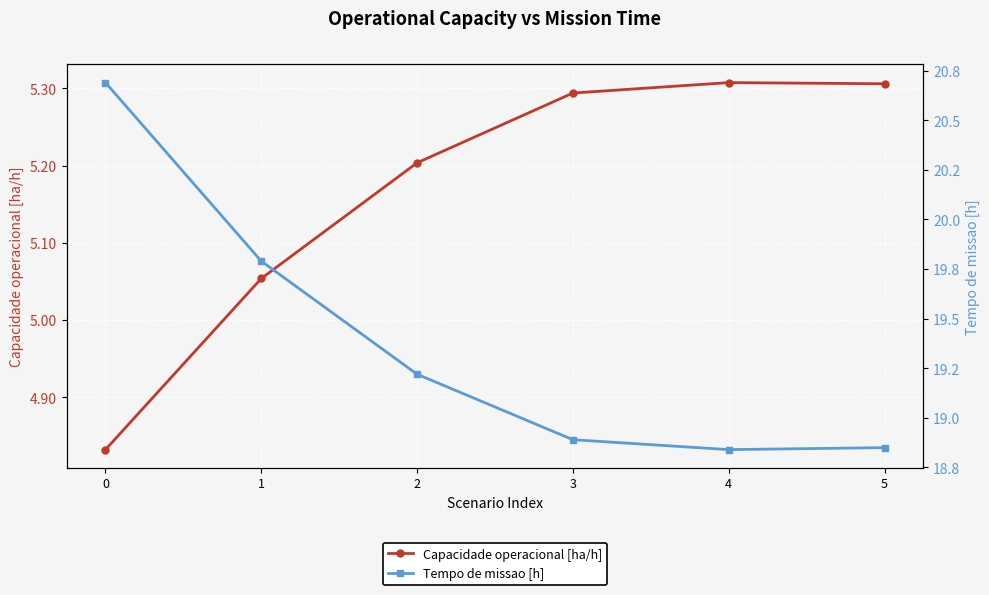

True or false: Tempo de missao [h] and Capacidade operacional [ha/h] cross at least once.

False